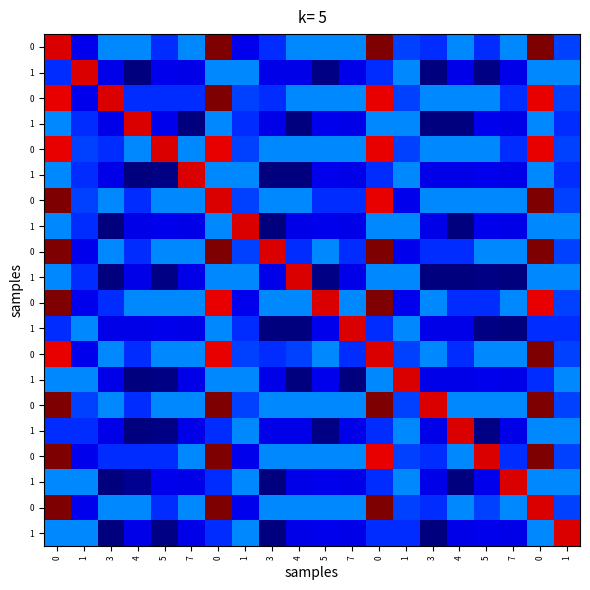

At how many categories does at least one series exceed 13?

20